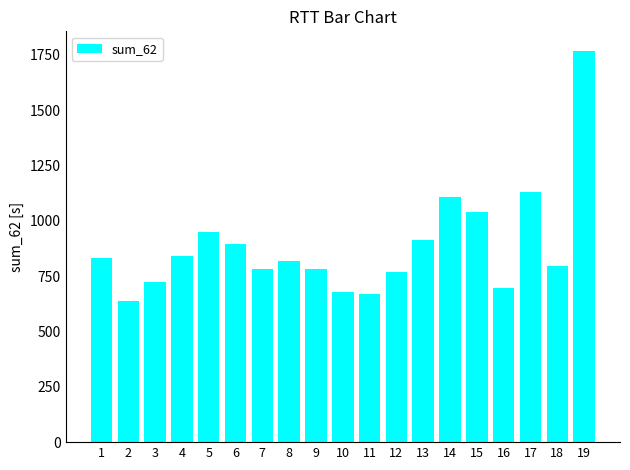

What is the change in value from 1 to 19?

+936.4